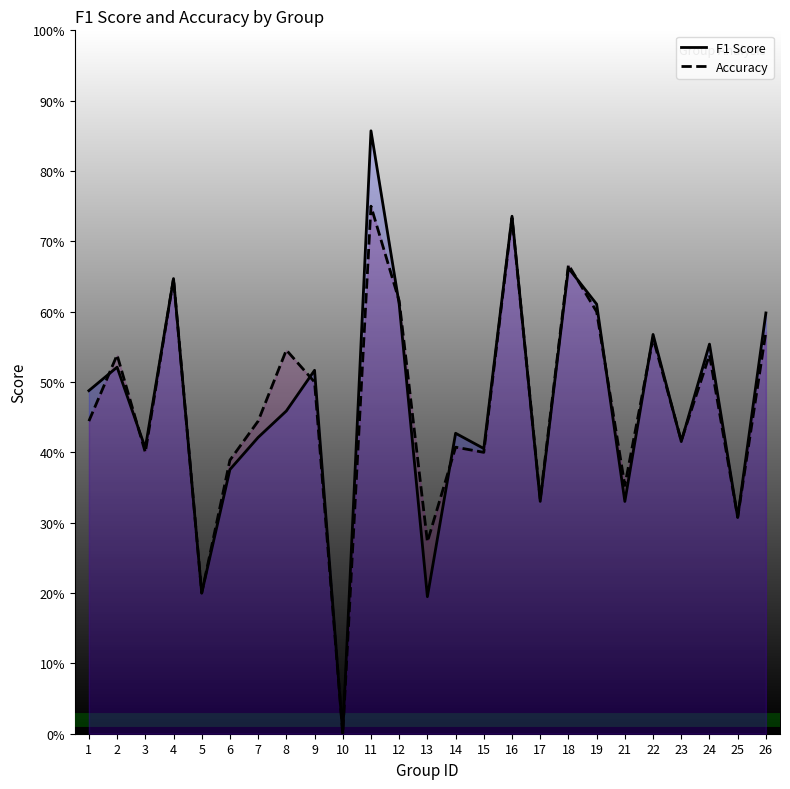

True or false: accuracy and f1 intersect in this chart.

True